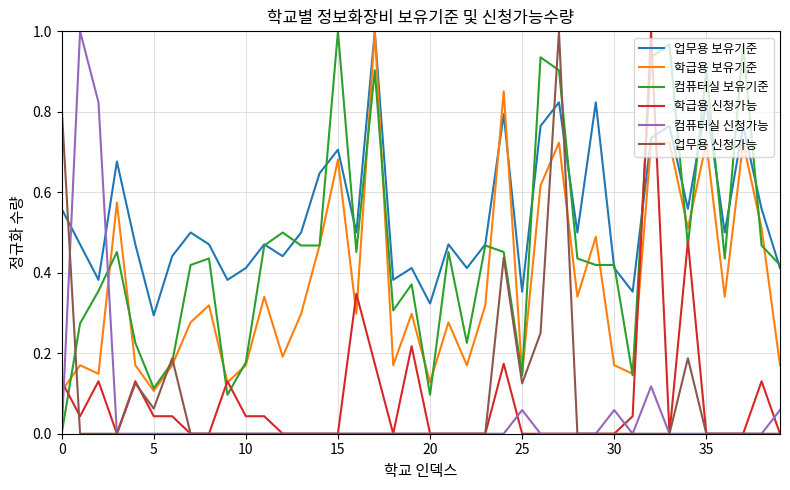

Which series has the largest total across all categories?

업무용 보유기준